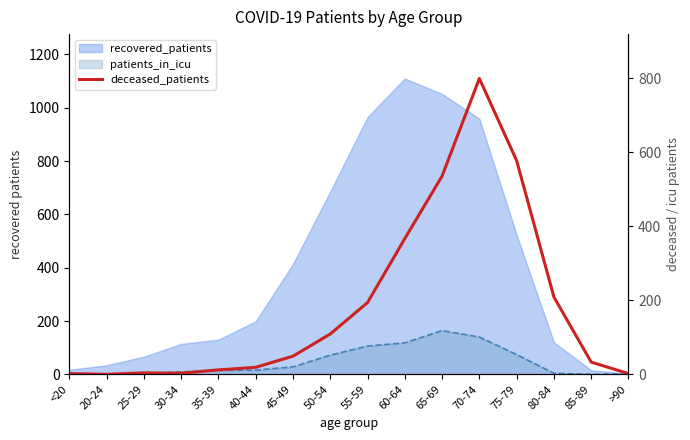

How many data points are less than 49?

8